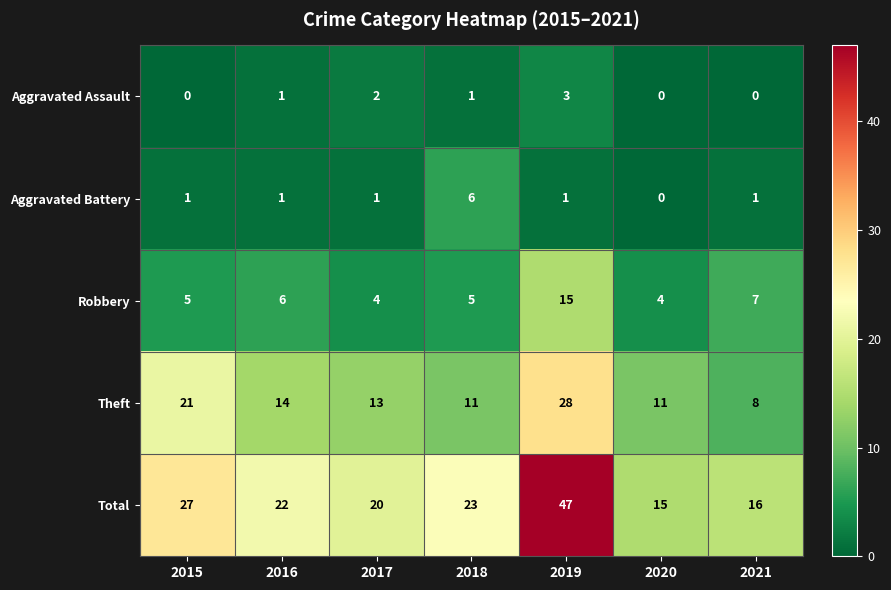

What is the sum of all Aggravated Assault values?

7